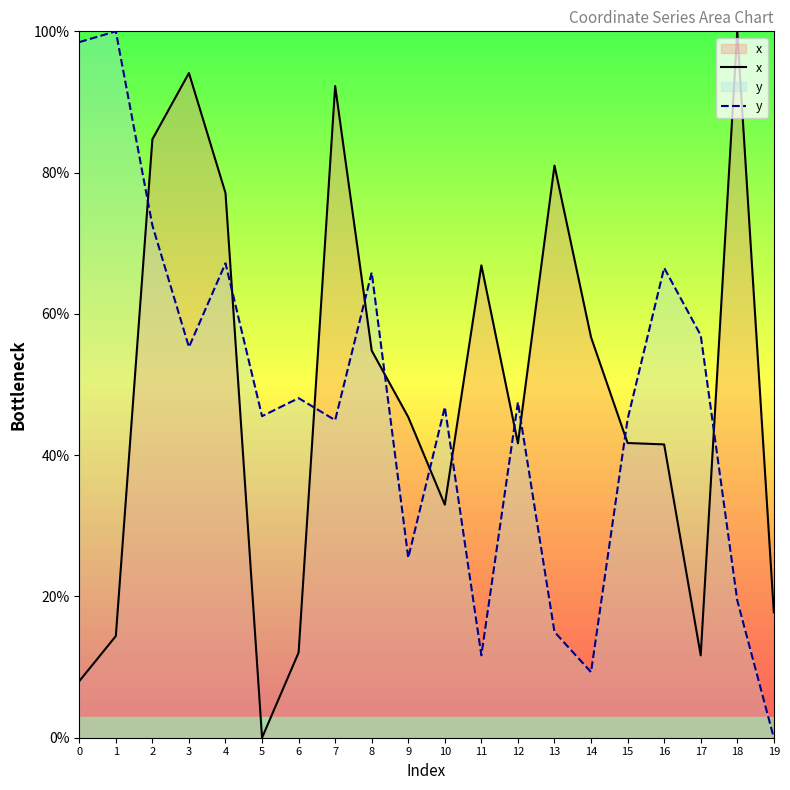

At which label is y closest to 50?

6